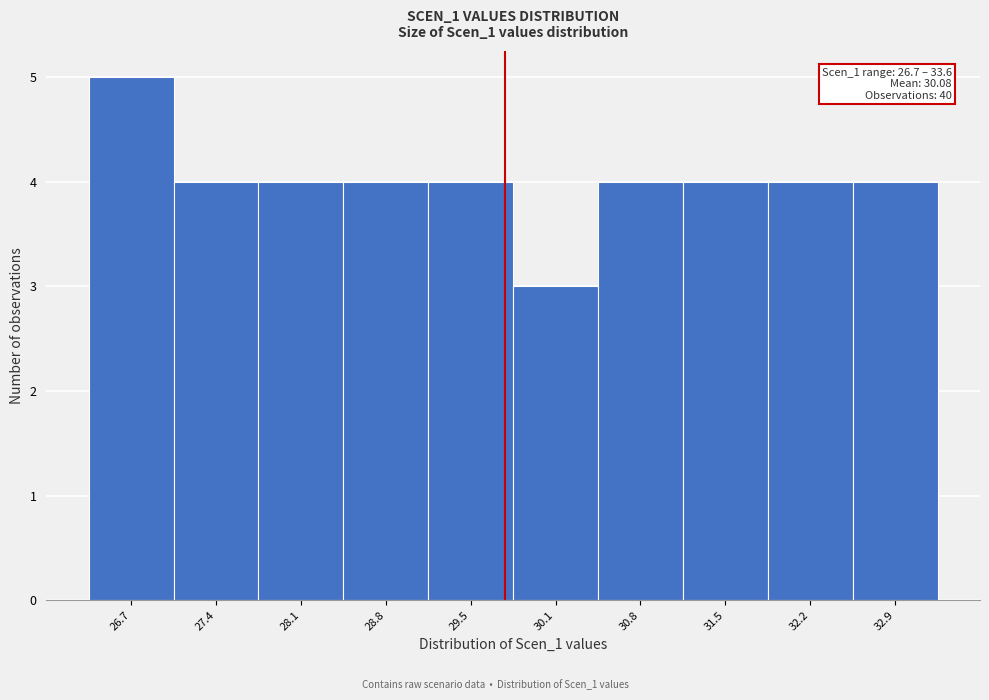

Reading left to right, extract all data points from this chart.

5	4	4	4	4	3	4	4	4	4